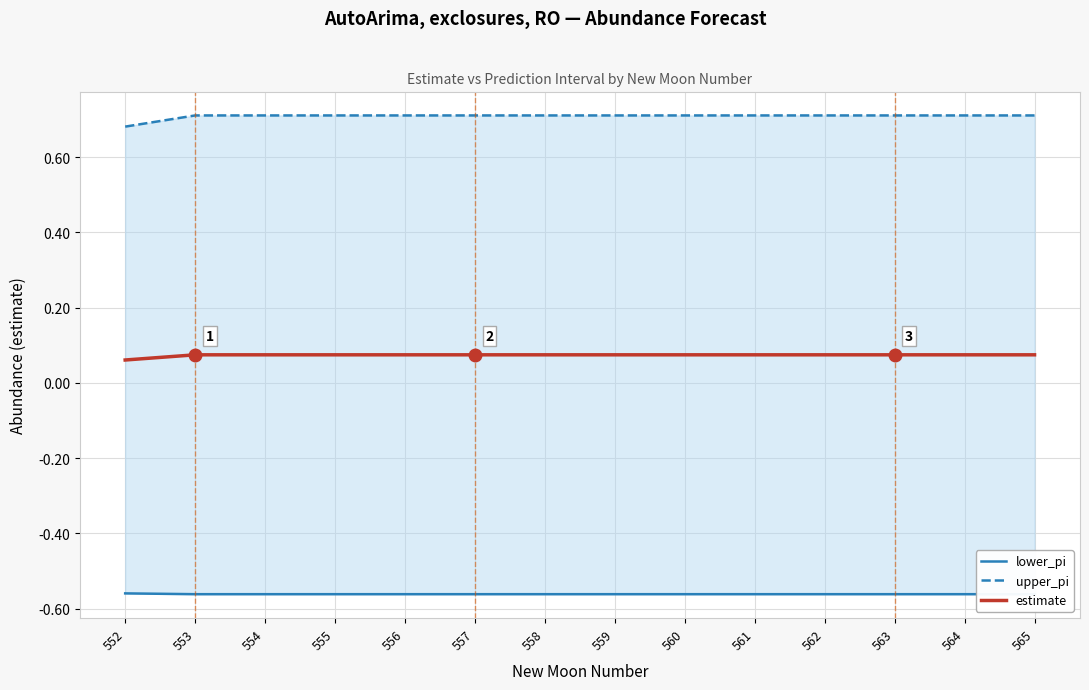

Reading left to right, transcribe all the data shown in this chart.

lower_pi: 552=-0.6	553=-0.6	554=-0.6	555=-0.6	556=-0.6	557=-0.6	558=-0.6	559=-0.6	560=-0.6	561=-0.6	562=-0.6	563=-0.6	564=-0.6	565=-0.6
upper_pi: 552=0.7	553=0.7	554=0.7	555=0.7	556=0.7	557=0.7	558=0.7	559=0.7	560=0.7	561=0.7	562=0.7	563=0.7	564=0.7	565=0.7
estimate: 552=0.1	553=0.1	554=0.1	555=0.1	556=0.1	557=0.1	558=0.1	559=0.1	560=0.1	561=0.1	562=0.1	563=0.1	564=0.1	565=0.1